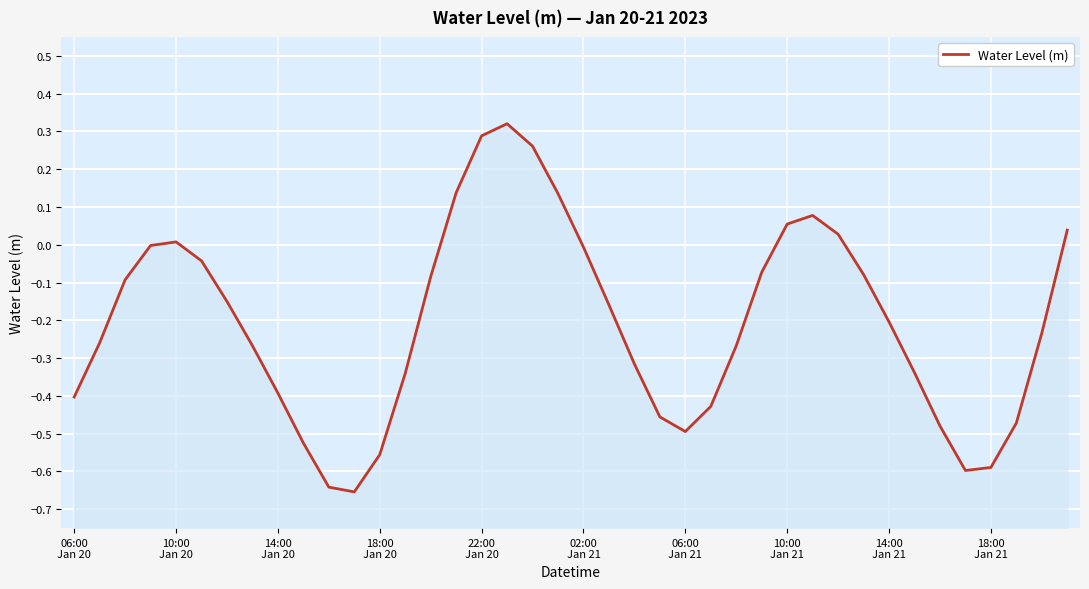

What is the difference between the values at 26 and 11?

0.4